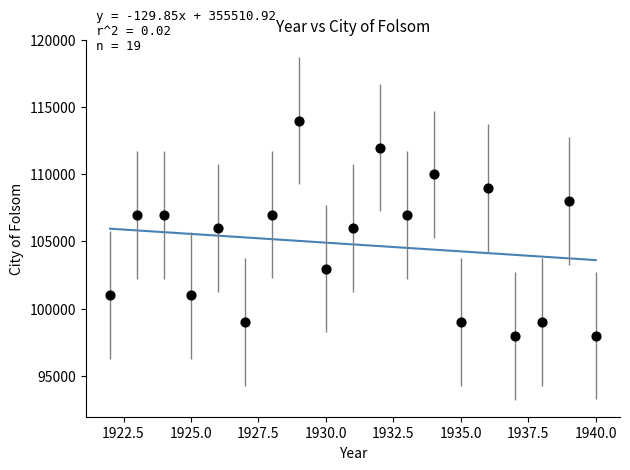

What is the range of Y values (max minus min)?

16007